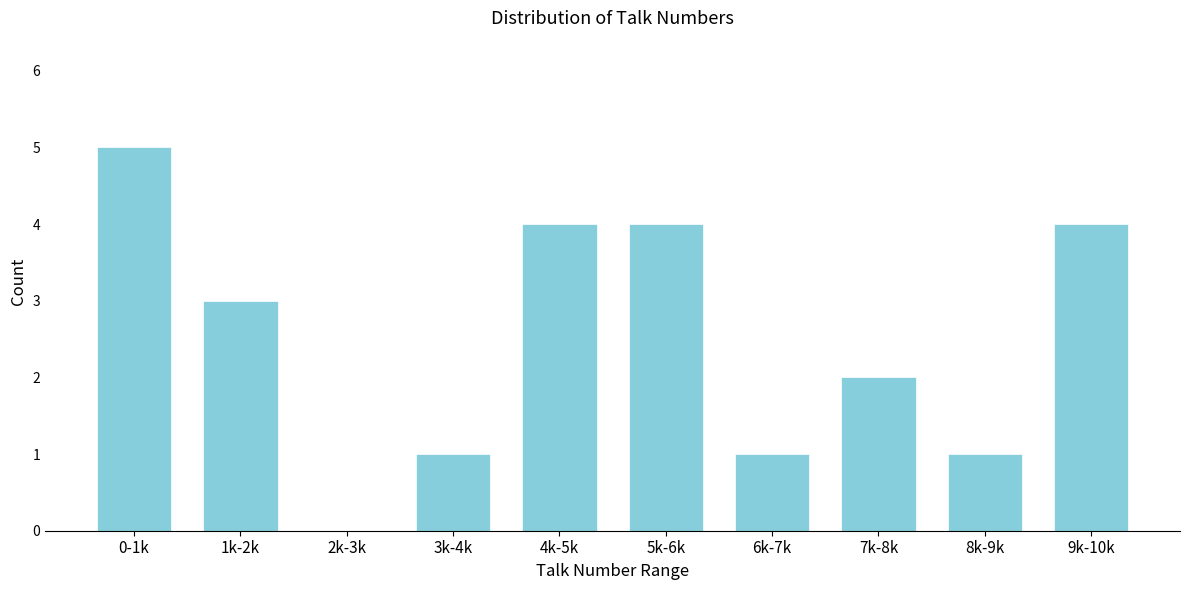

Reading left to right, extract all data points from this chart.

0-1k=5	1k-2k=3	2k-3k=0	3k-4k=1	4k-5k=4	5k-6k=4	6k-7k=1	7k-8k=2	8k-9k=1	9k-10k=4